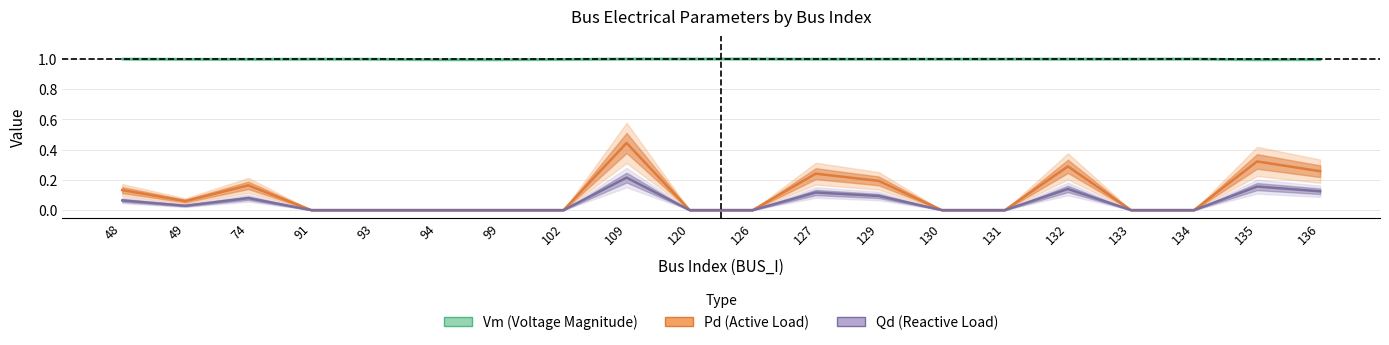

Rank the categories by Qd (Reactive Load) value from highest to lowest.

109, 135, 132, 136, 127, 129, 74, 48, 49, 91, 93, 94, 99, 102, 120, 126, 130, 131, 133, 134